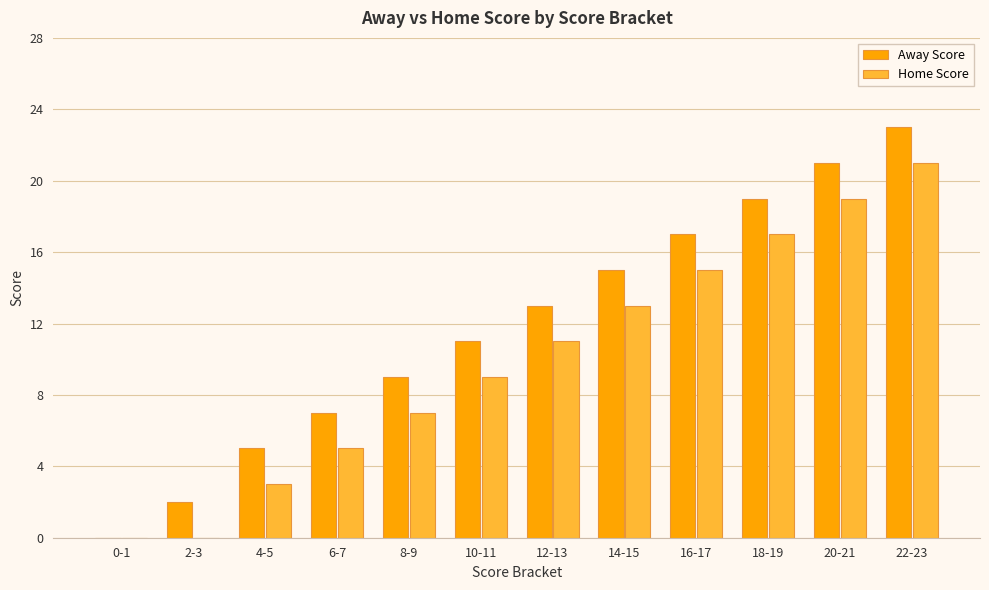

What is the maximum value for Home Score?

21